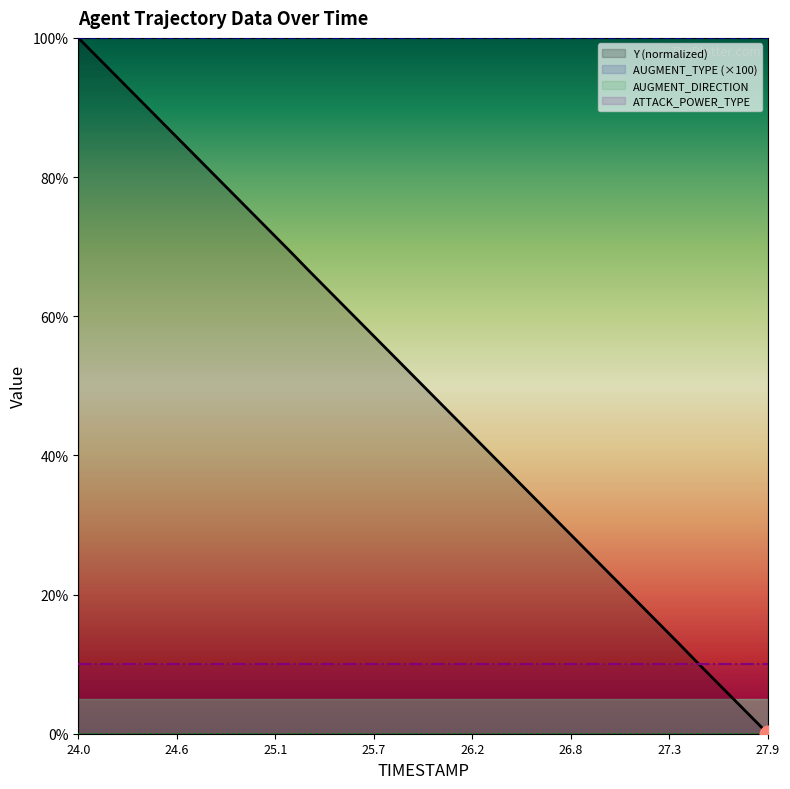

True or false: AUGMENT_TYPE (×100) and Y (normalized) cross at least once.

False